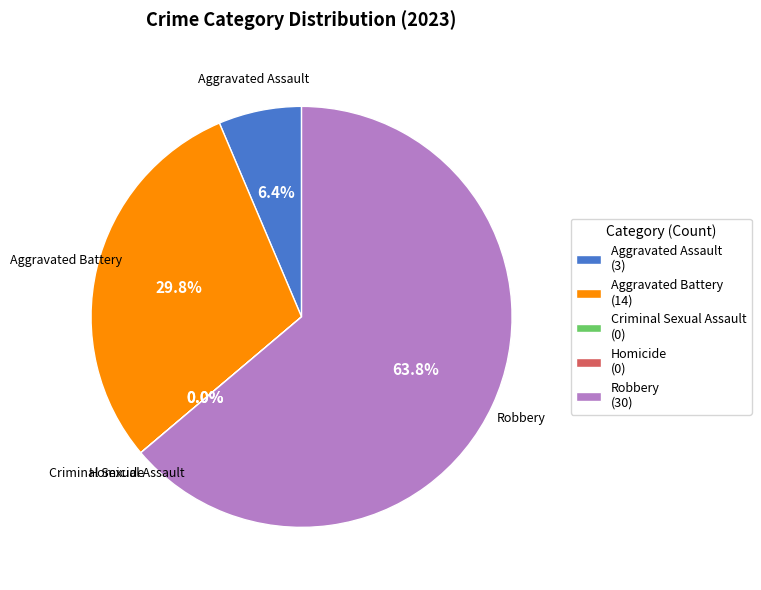

Count the number of slices in the pie.

5